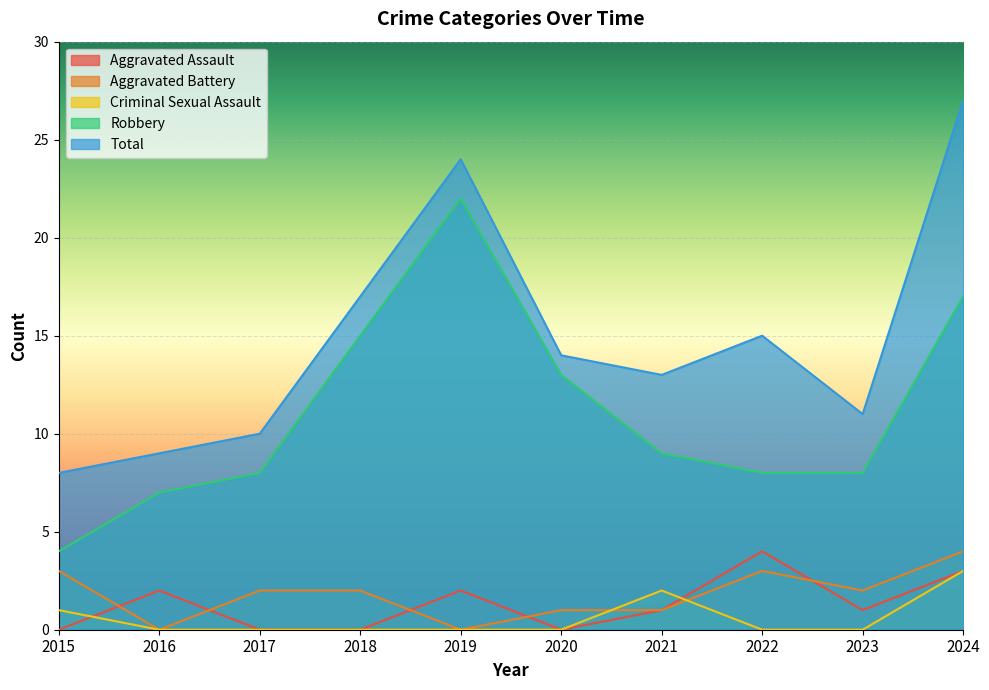

What are all the series names shown in the legend?

Aggravated Assault, Aggravated Battery, Criminal Sexual Assault, Robbery, Total